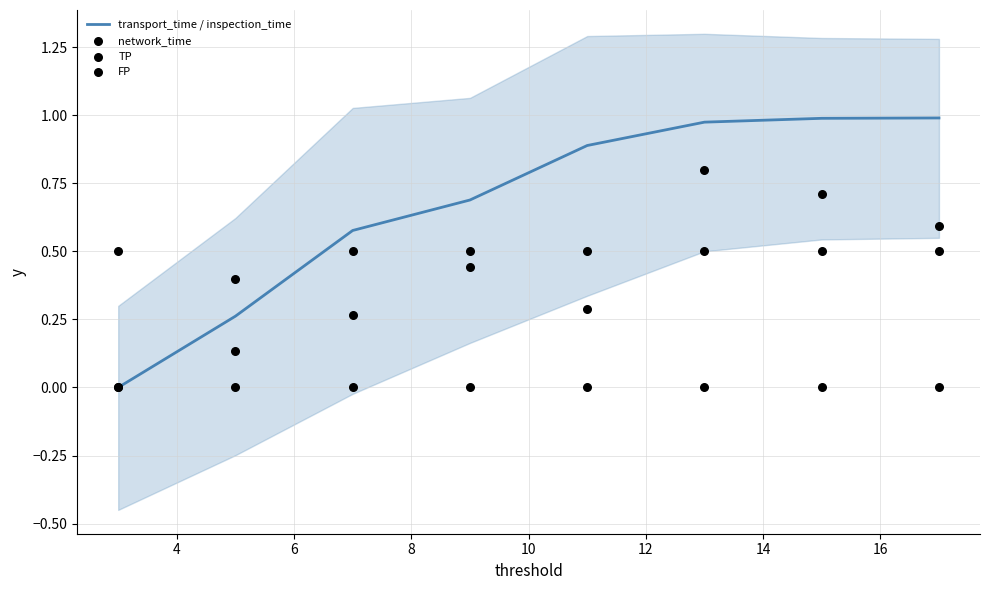

What are all the series names shown in the legend?

transport_time / inspection_time, network_time, TP, FP